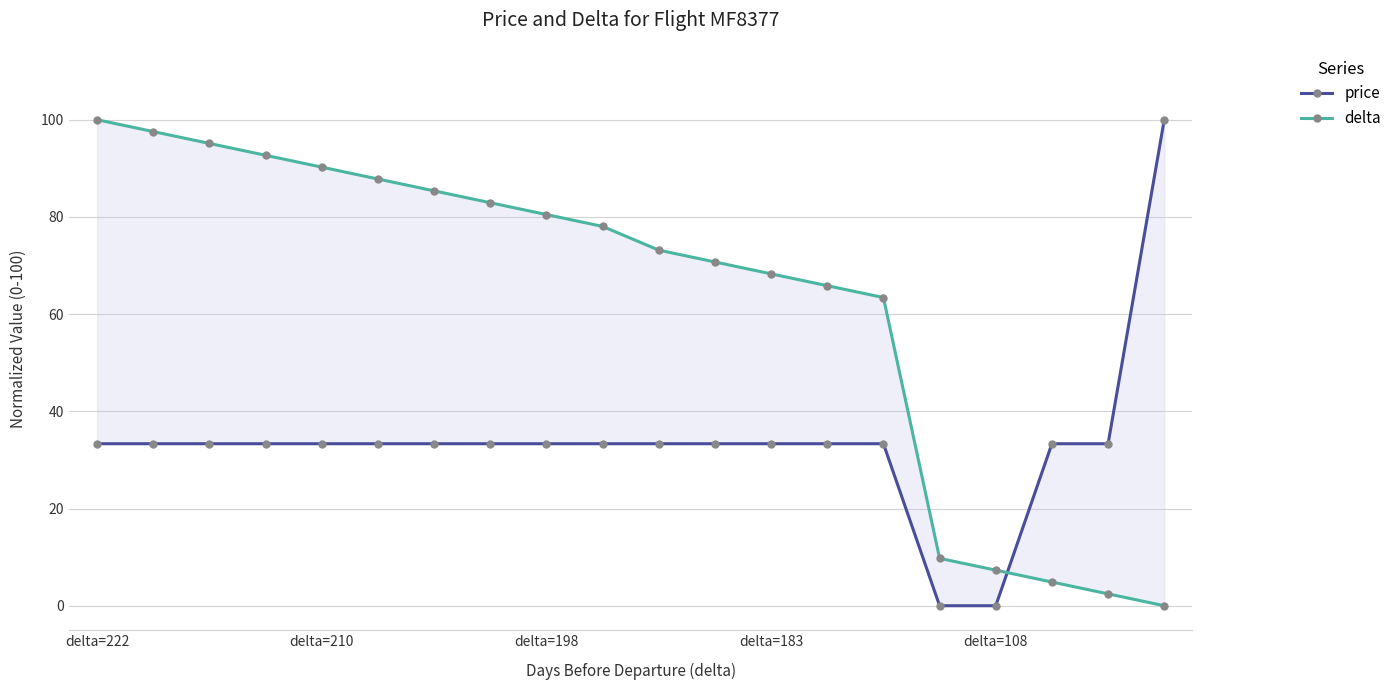

What is the label of the 1st point from the left?

delta=222